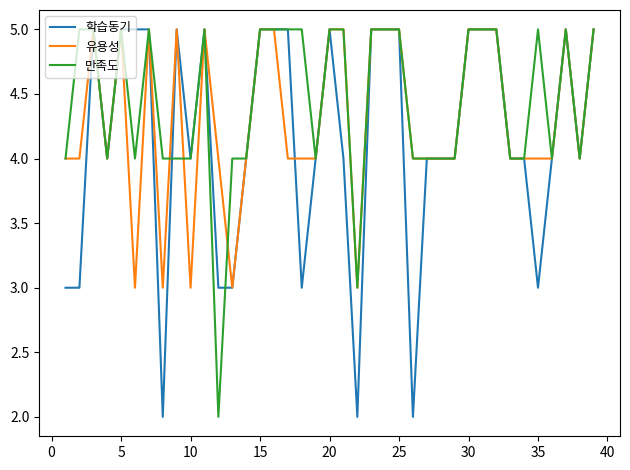

What is the average value of the 학습동기 series?

4